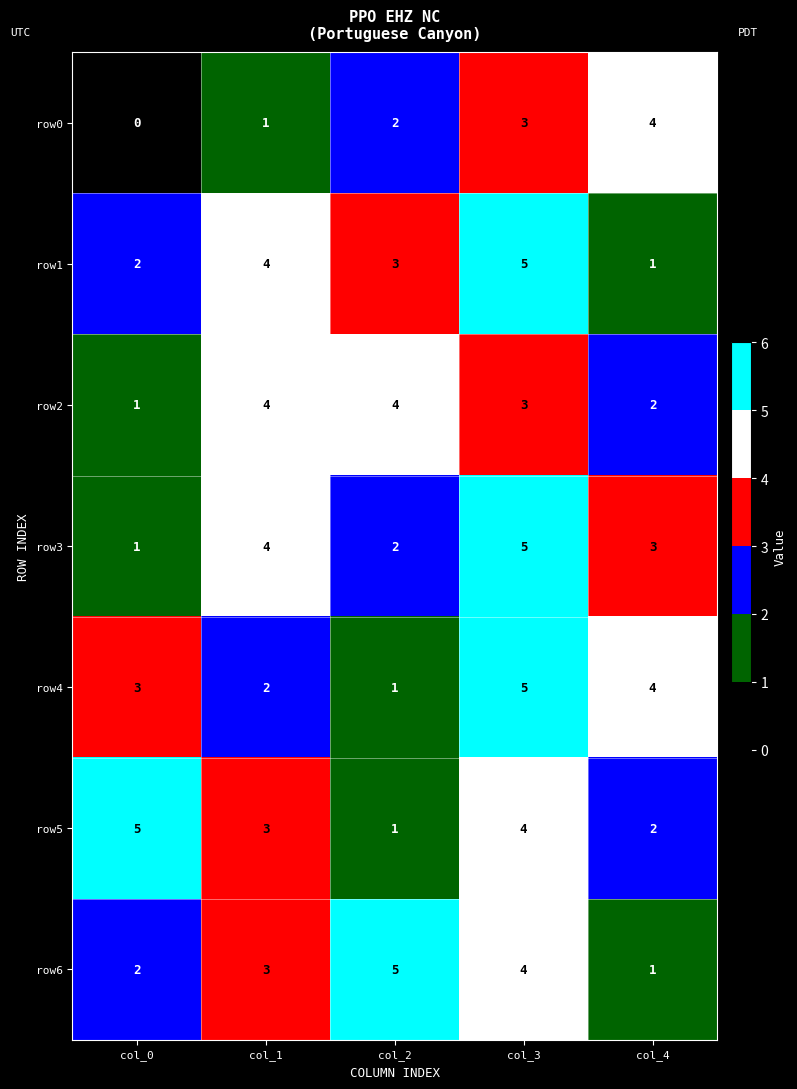

What is the spread (max minus min) of values at col_4?

3